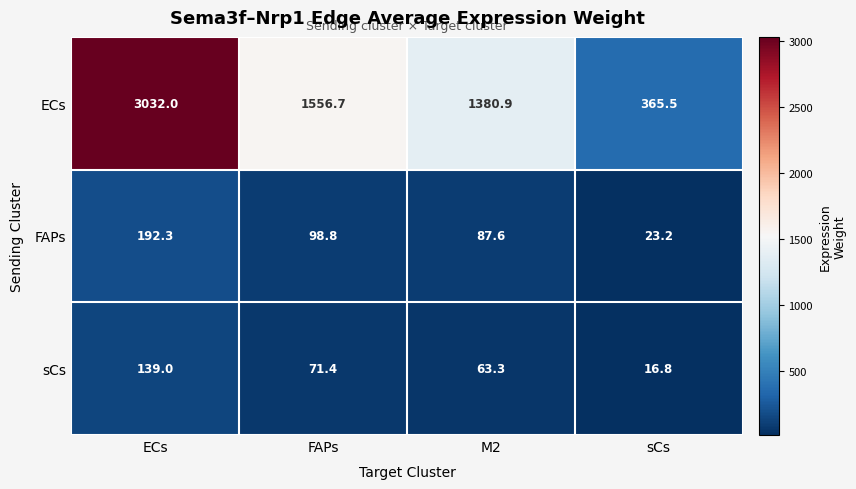

The sCs series shows 102.0 at M2. True or false?

False